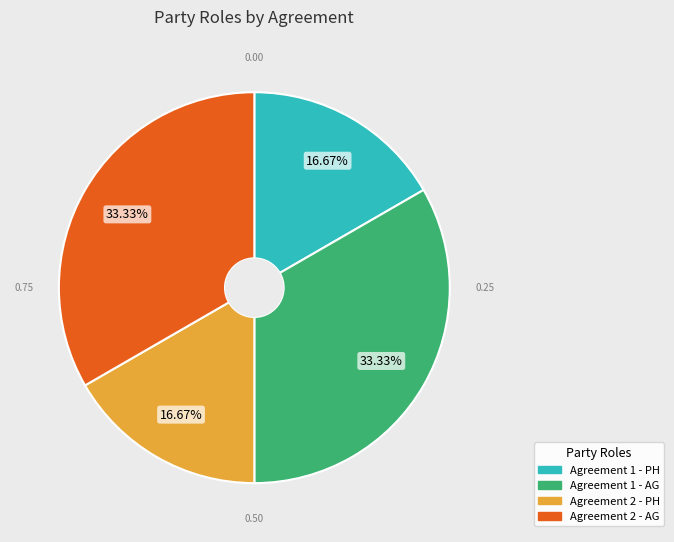

How many segments does this pie chart have?

4